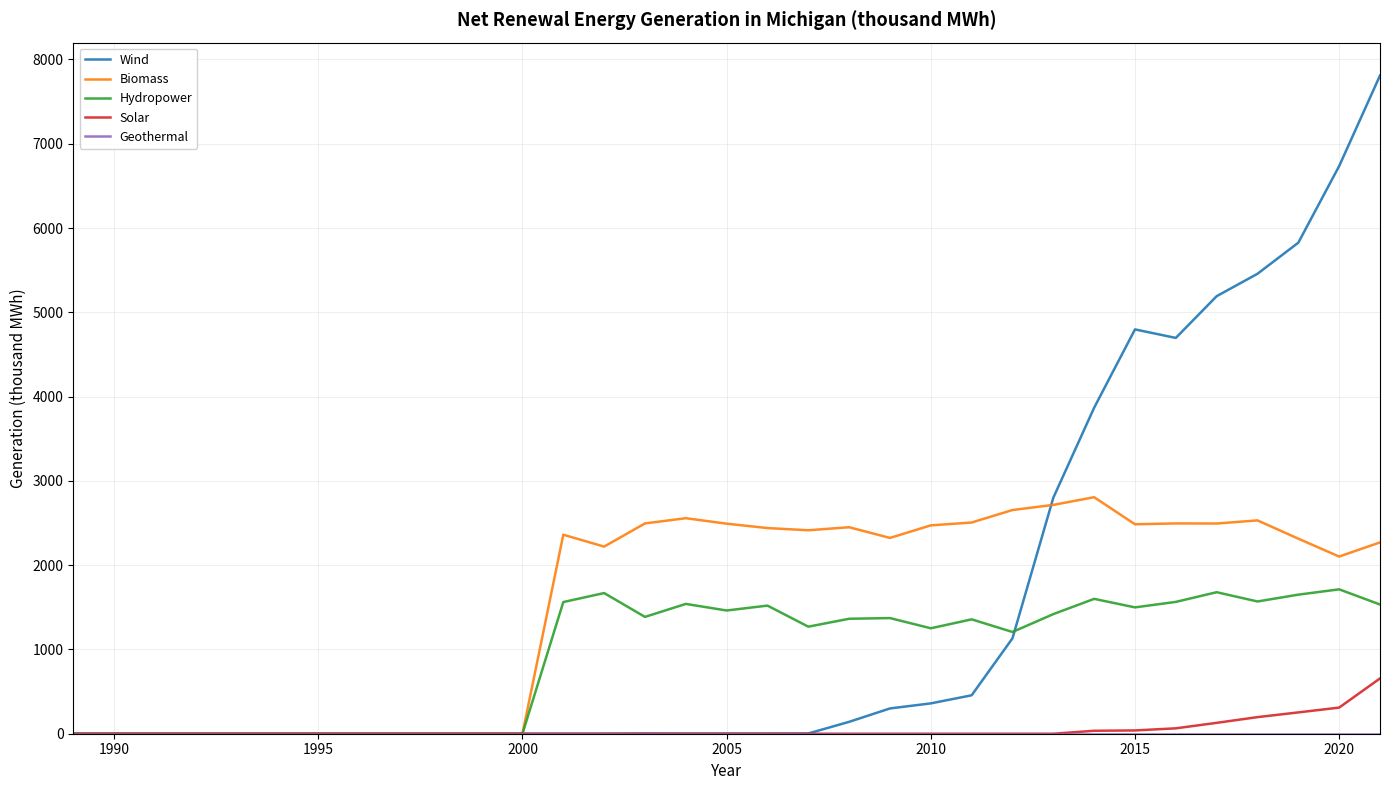

At how many categories does at least one series exceed 140?

21